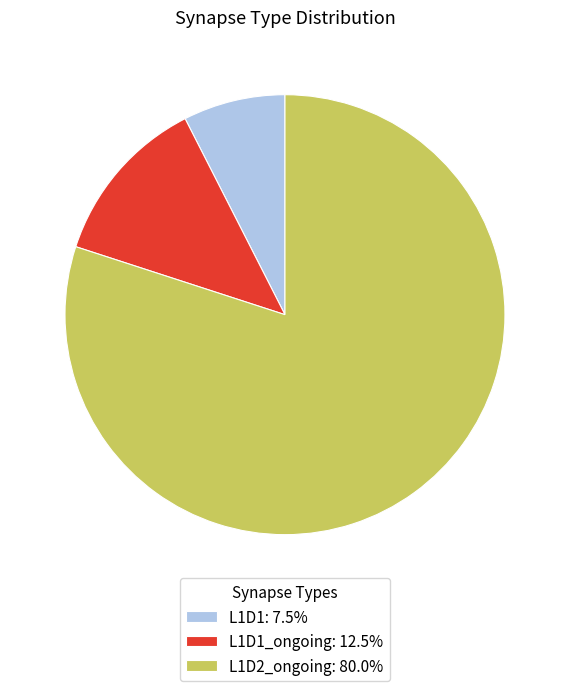

What is the ratio of the value at L1D1_ongoing: 12.5% to the value at L1D1: 7.5%?

1.7